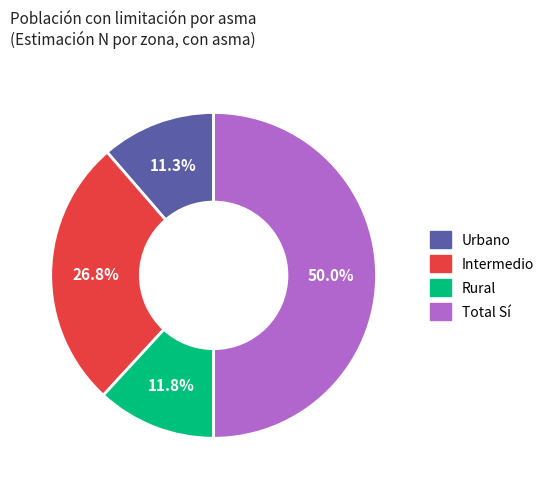

Does Rural account for over 50% of the chart?

No